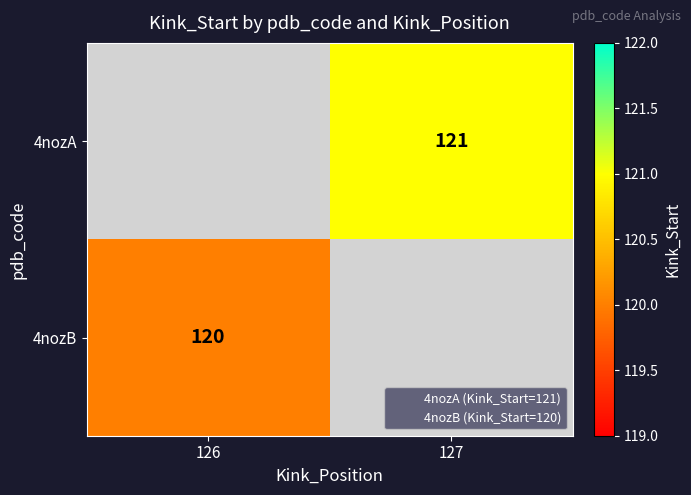

Is the value of 4nozB at 126 greater than the value of 4nozA at 126?

No